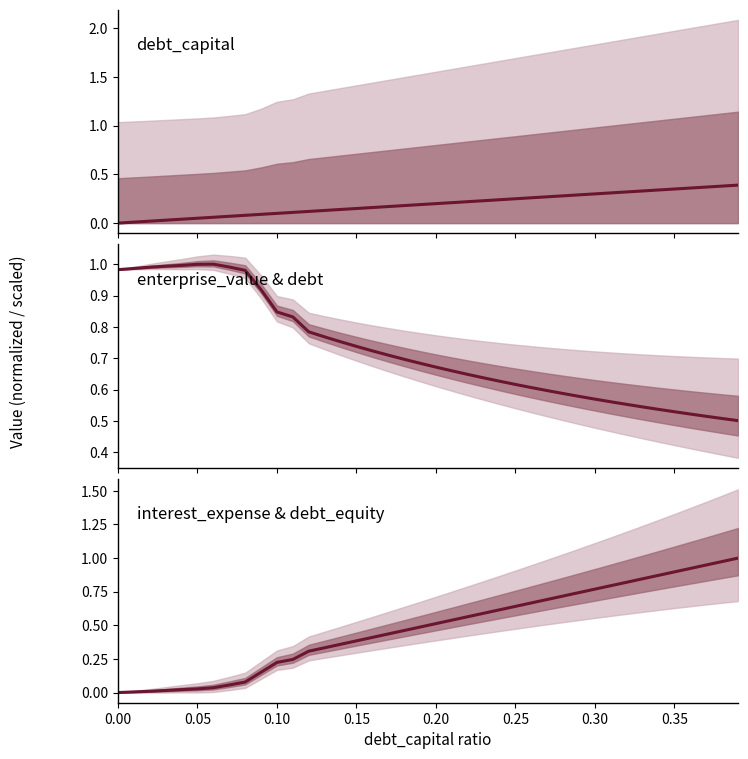

Is the value of interest_expense (norm) at 23 greater than the value of enterprise_value (norm) at 21?

No